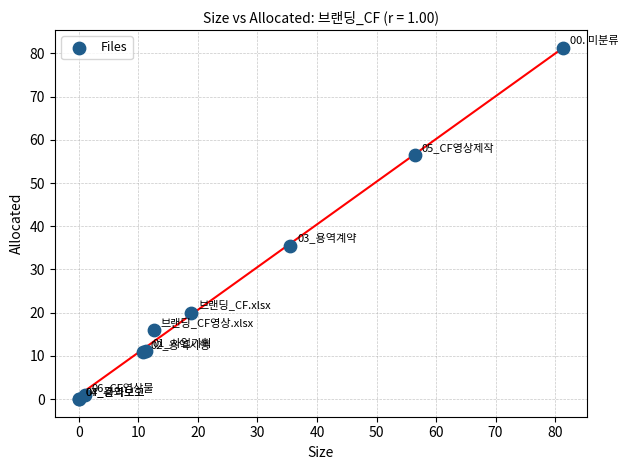

What Y value in the scatter plot is closest to 40?

35.5